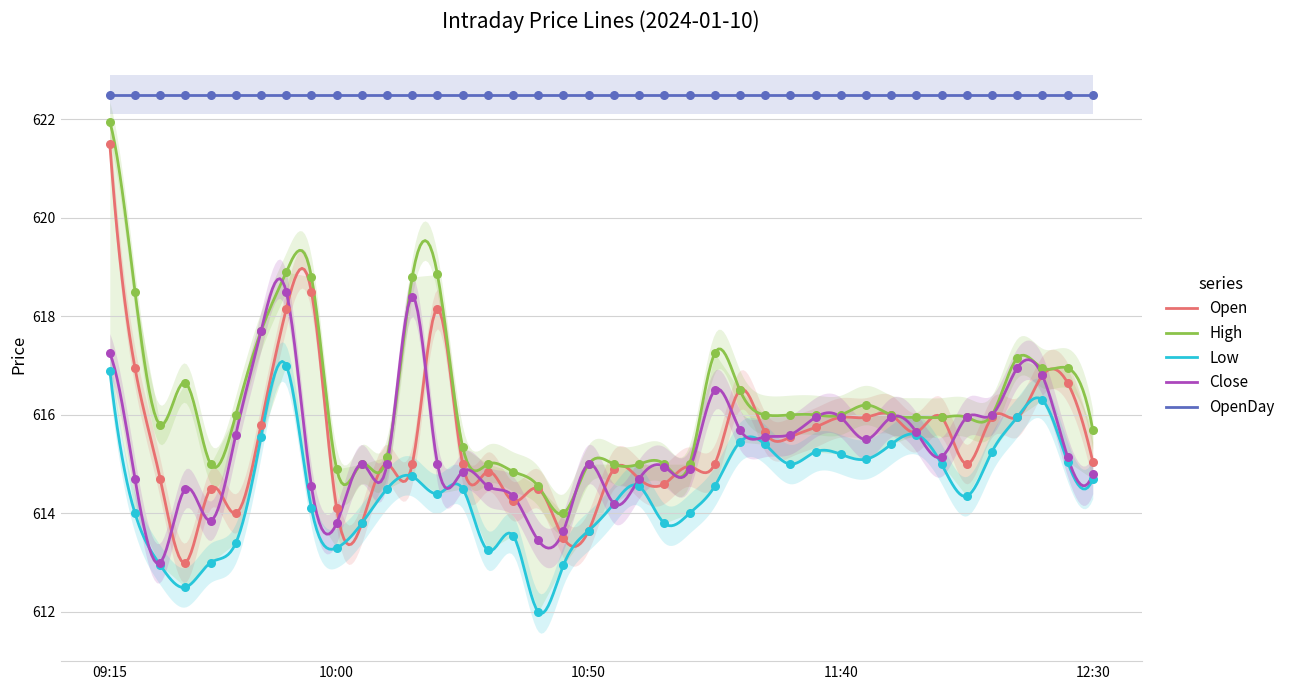

Is the value of Open at 11:30 greater than the value of Close at 09:20?

Yes